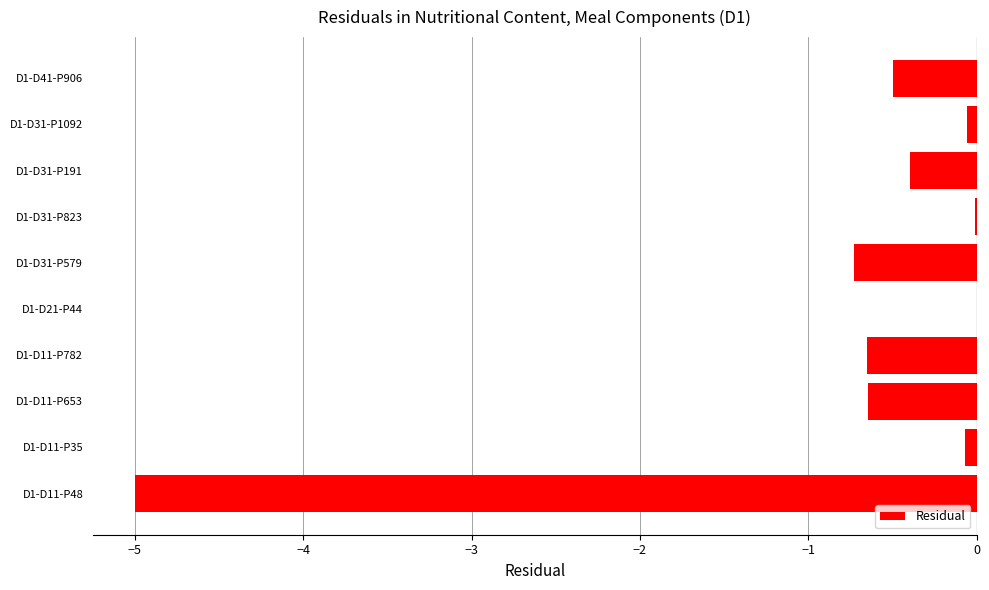

Is it true that the value at D1-D11-P782 is -0.7?

True